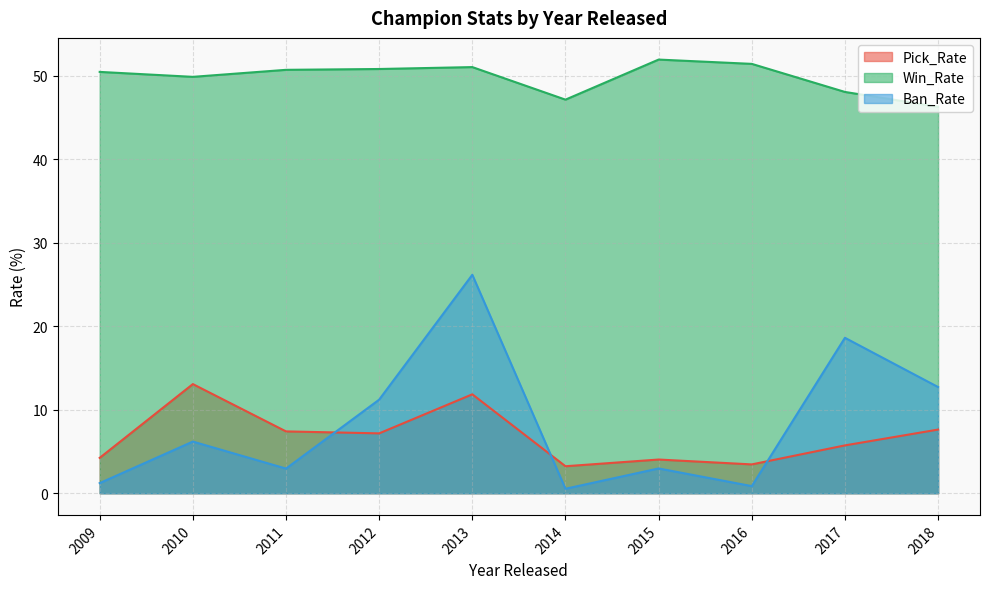

What is the average value of the Pick_Rate series?

6.8